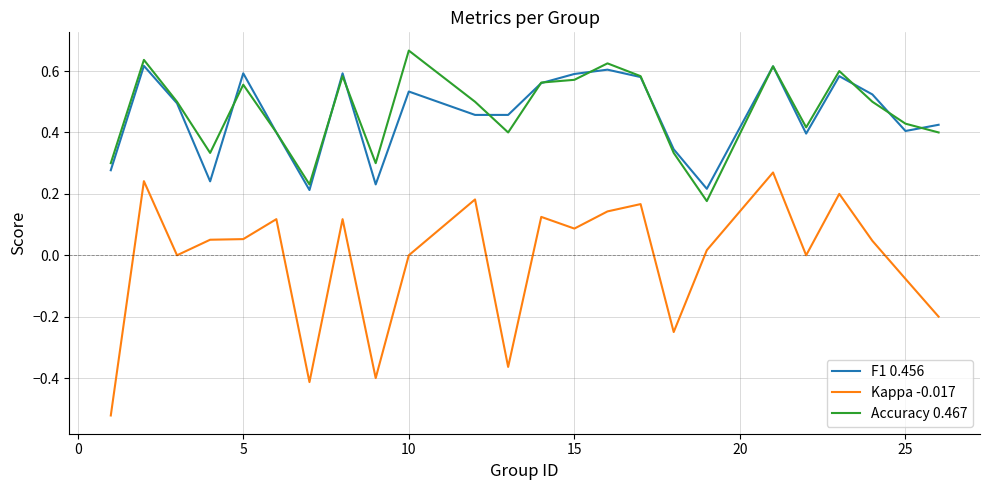

Which series has the largest range (max minus min)?

Kappa -0.017